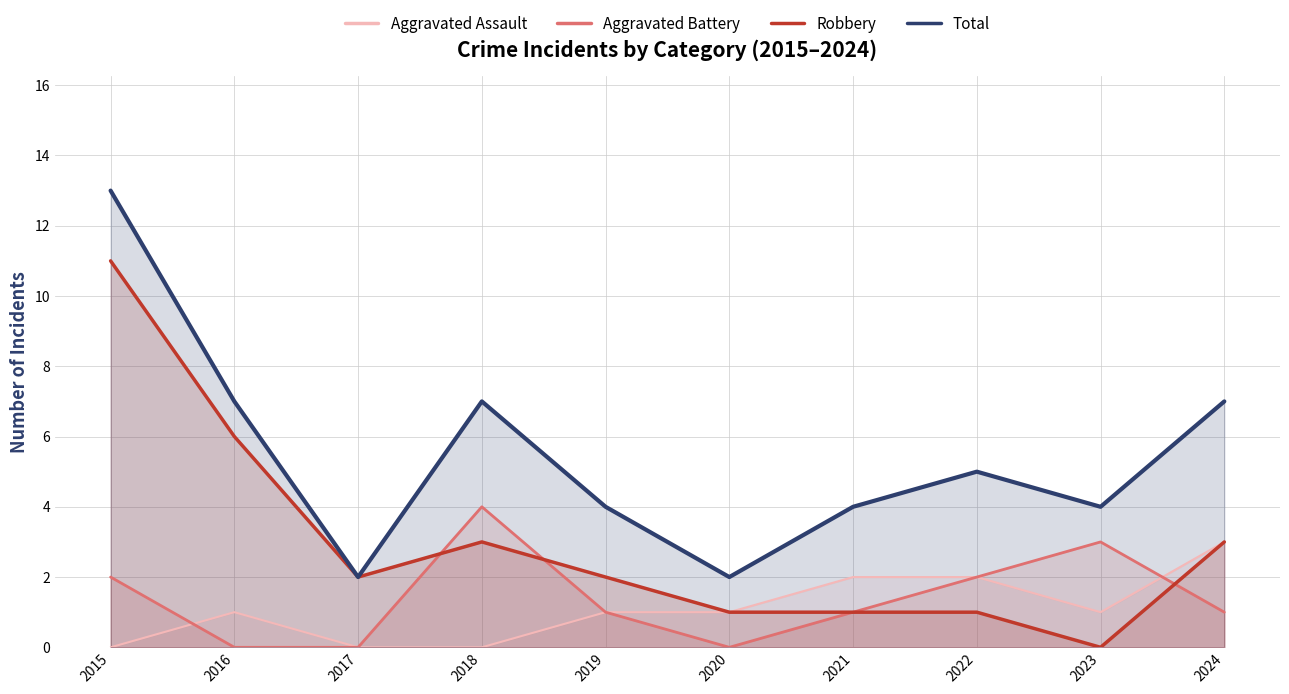

How many data points does each series have?

10